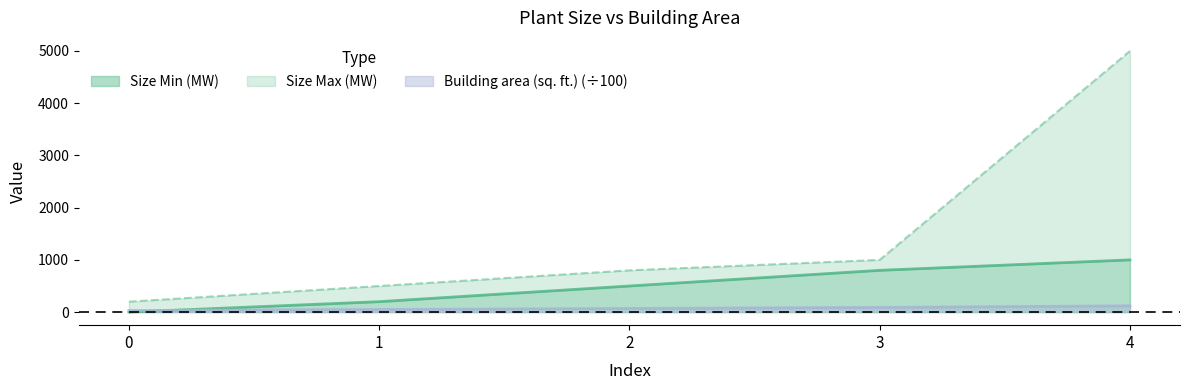

What is the average value of the Size Max (MW) series?

1500